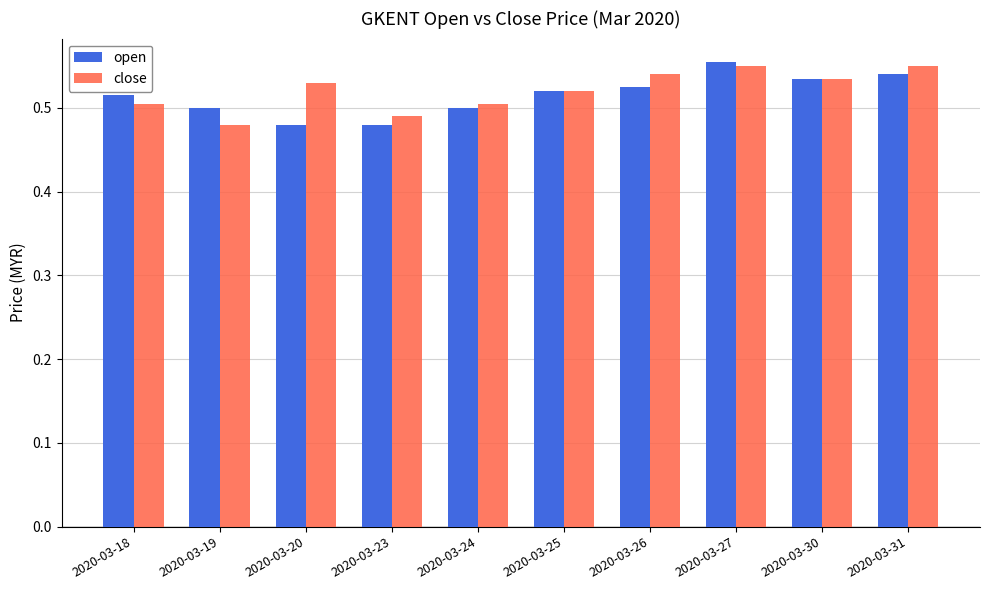

What is the sum of the close values at 2020-03-23 and 2020-03-24?

1.0